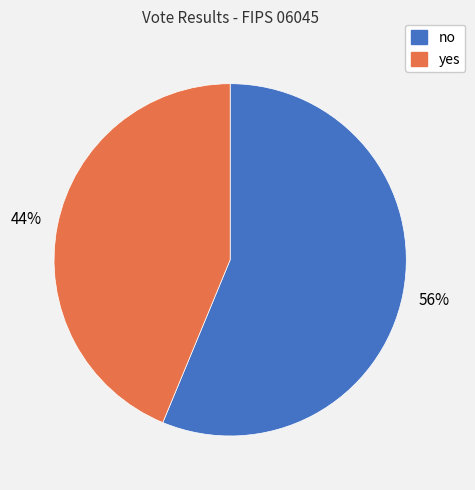

Approximately how many times larger is the value at yes compared to no?

0.8